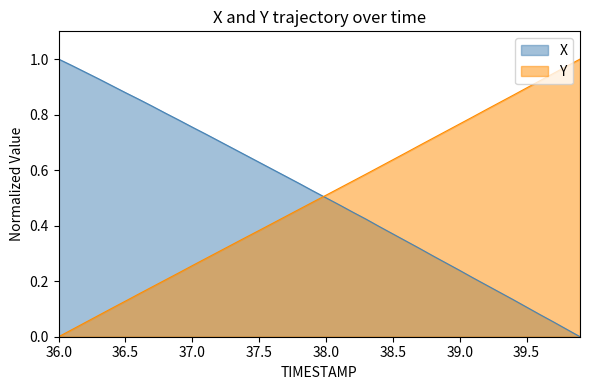

The Y series shows 0.3 at 38.5. True or false?

False